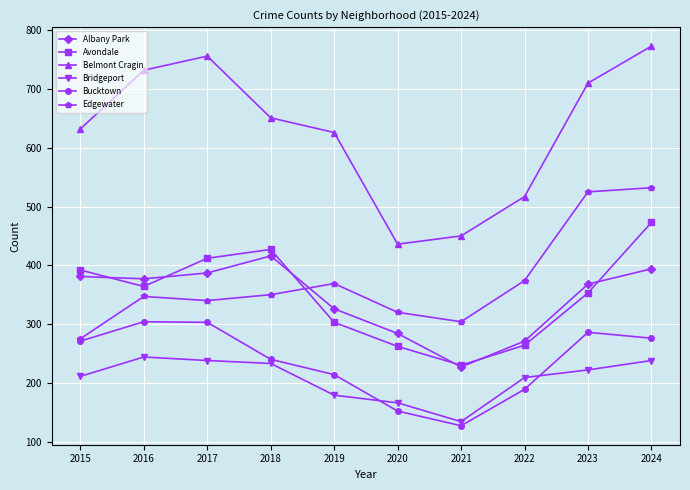

What is the difference between the maximum and minimum values in the Bridgeport series?

110